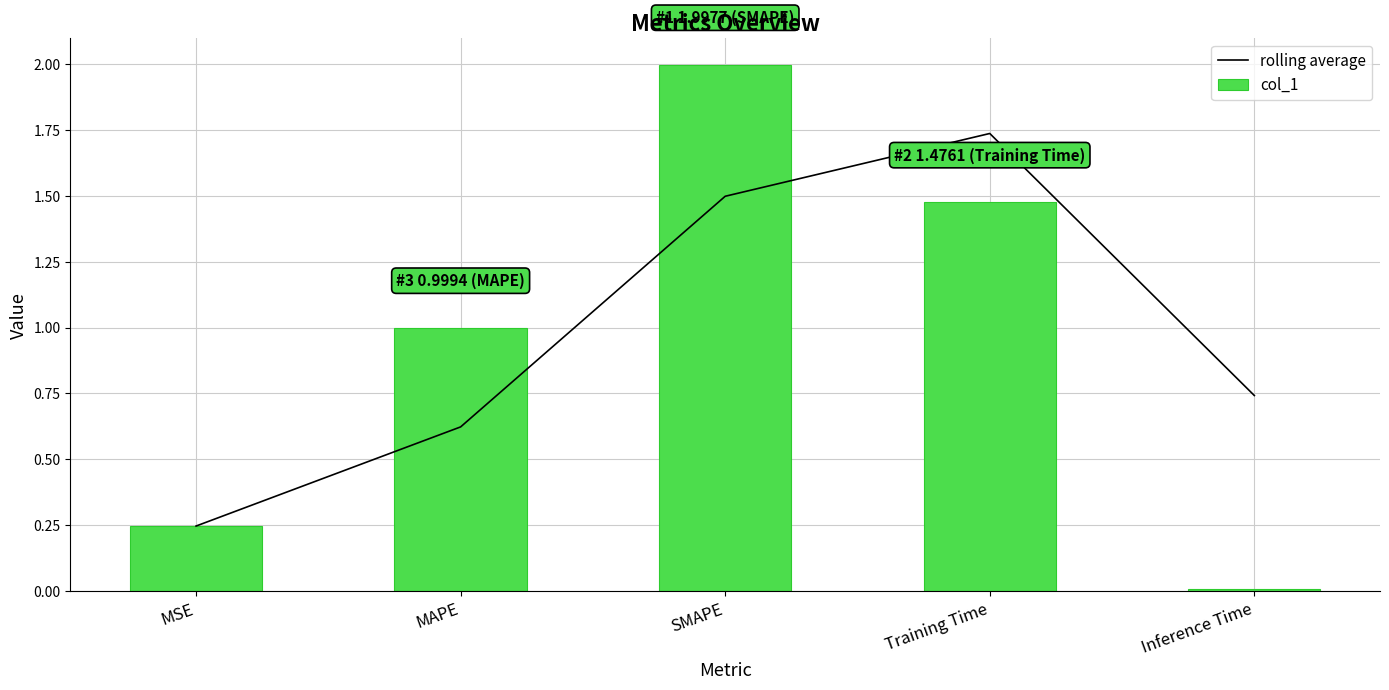

At which category is the sum across all series the highest?

SMAPE